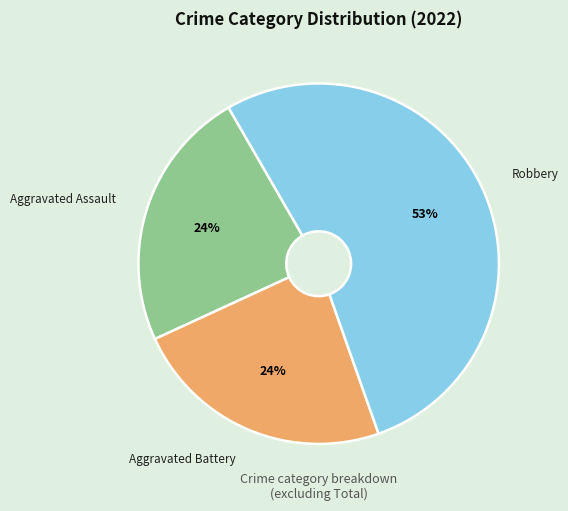

Does any single category account for the majority?

Yes